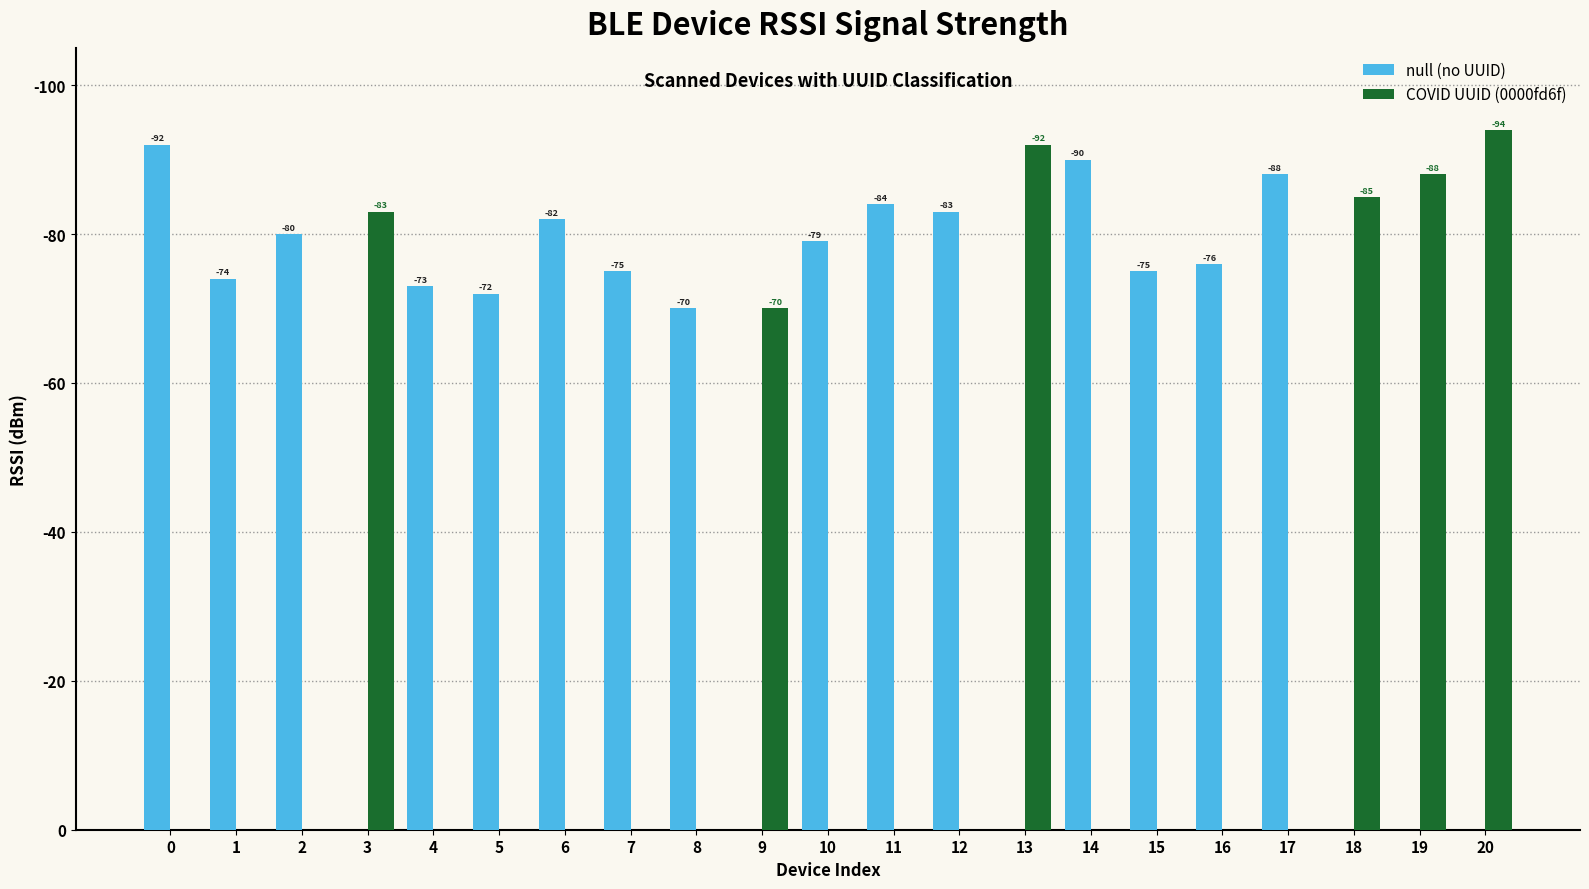

Rank the series by their maximum value, from highest to lowest.

COVID UUID (0000fd6f), null (no UUID)